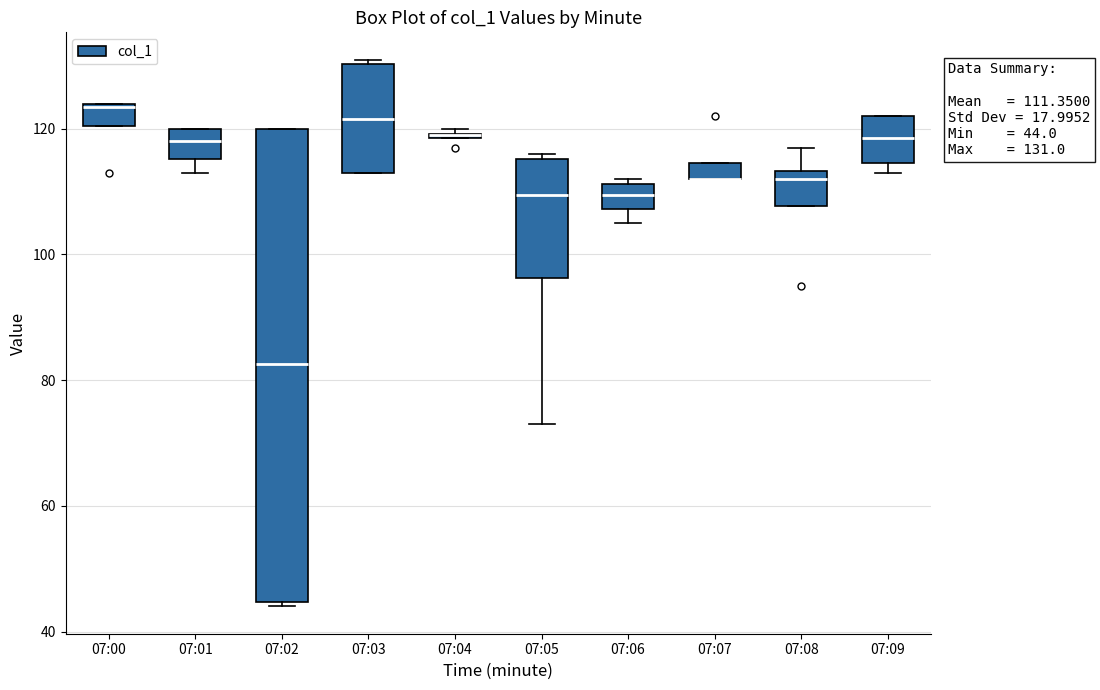

Which box is the tallest, from its lower edge to its upper edge?

07:02